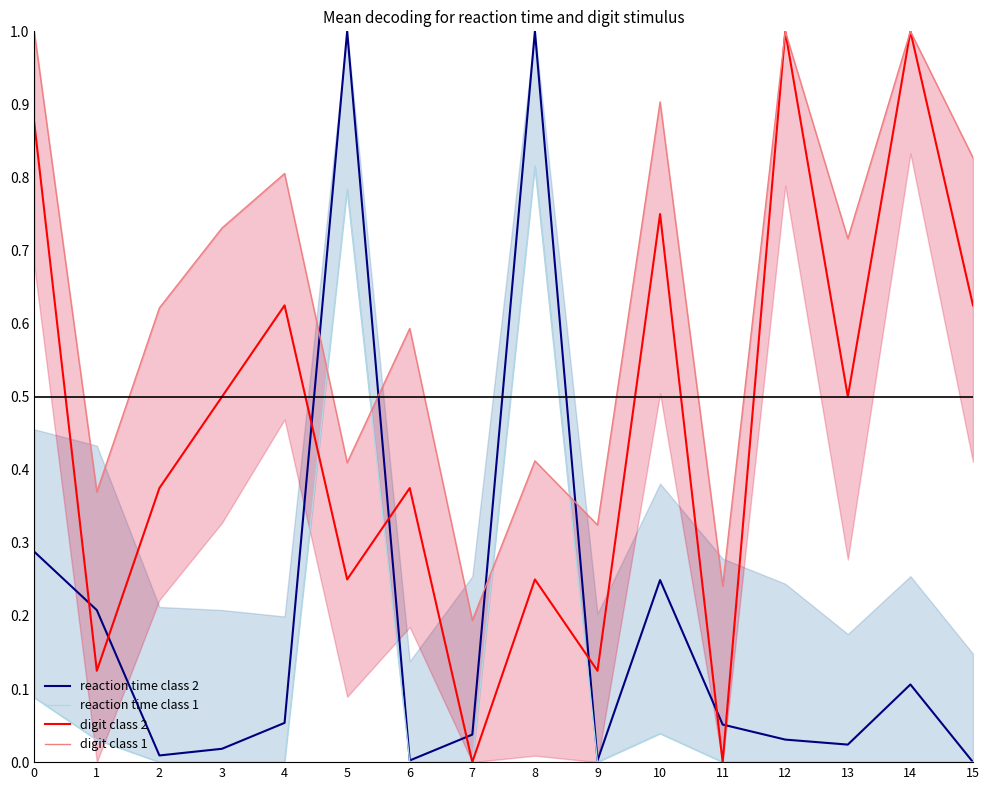

Which series has the widest spread of values?

reaction time class 2